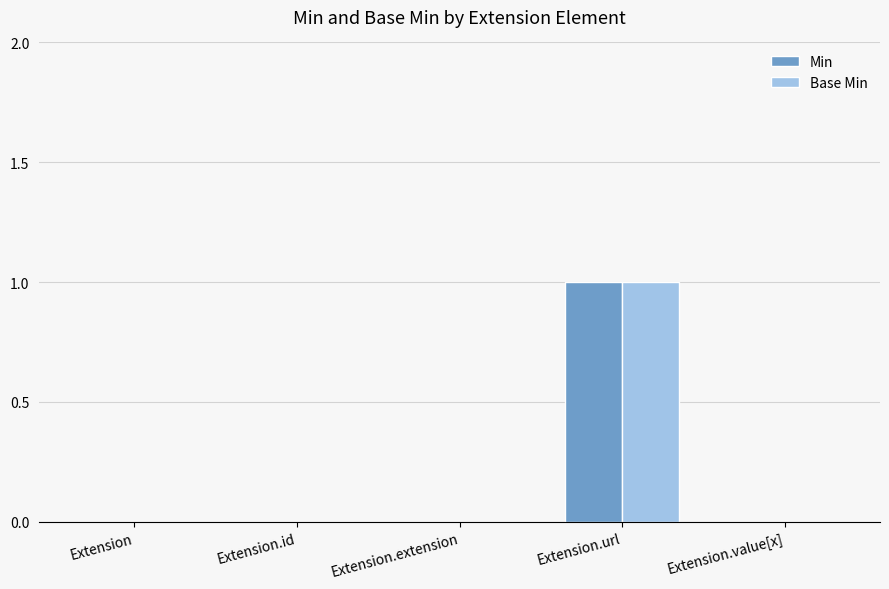

How many distinct data groups are displayed?

2